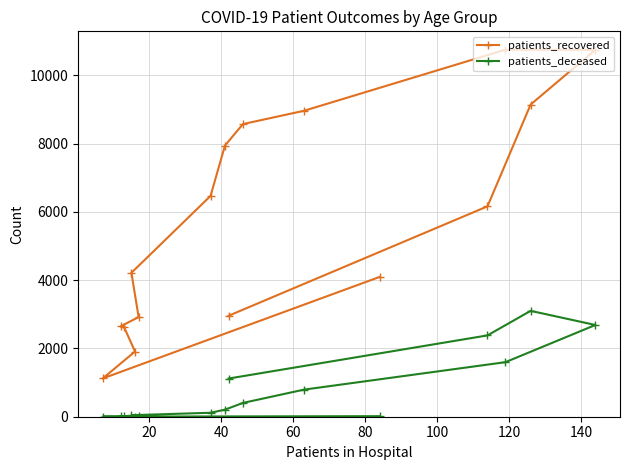

Is this an area chart (filled region under the line)?

No